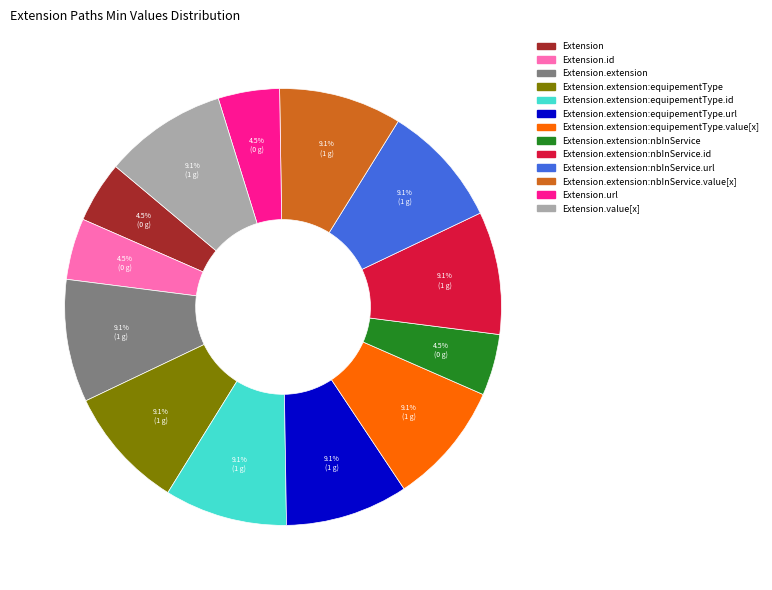

Is there any slice that represents more than half of the pie?

No